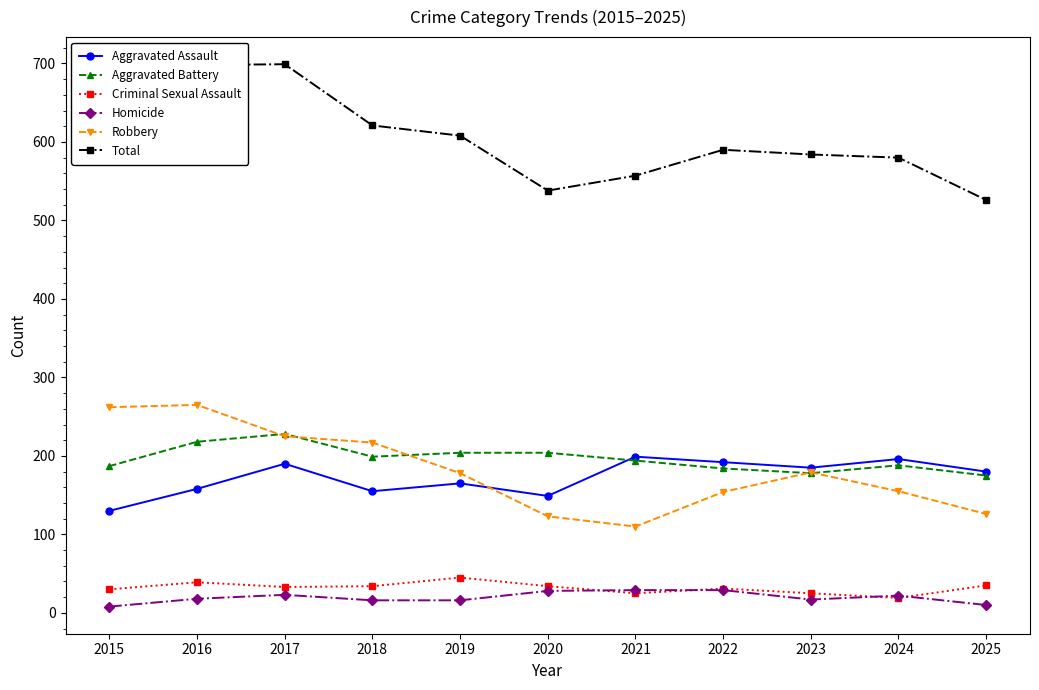

Which series has the largest range (max minus min)?

Total